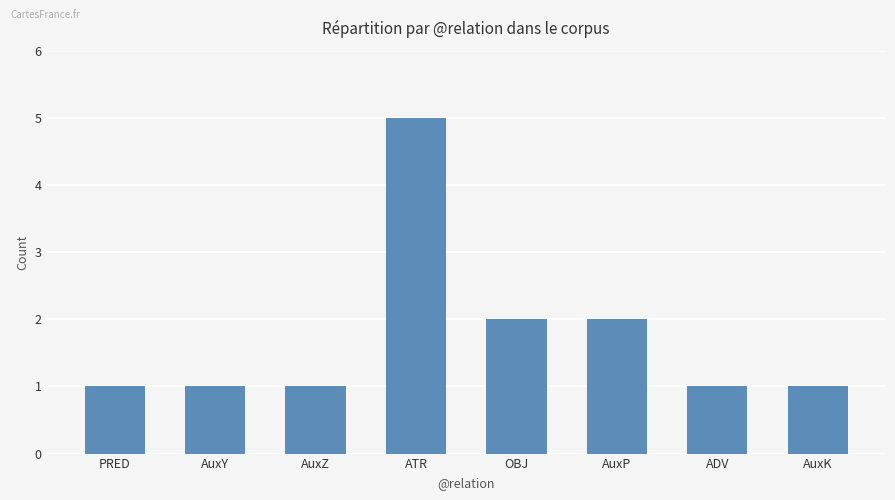

What is the value of the 2nd bar from the left?

1